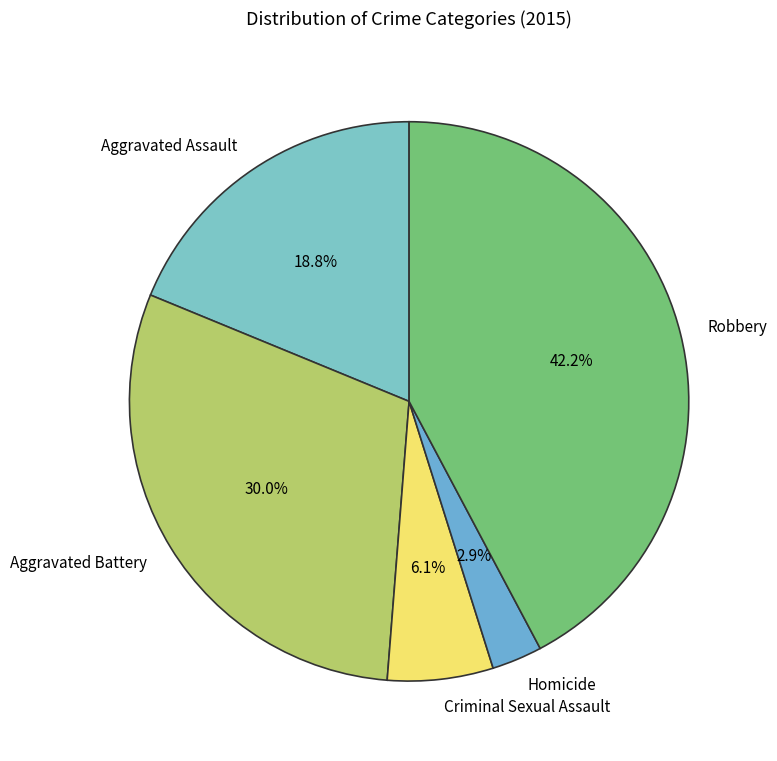

To the nearest percent, what is the difference between the largest and smallest slice percentages?

39%